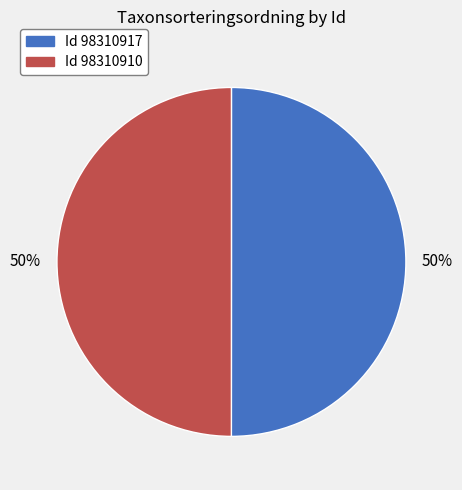

To the nearest percent, what is the average slice percentage?

50%